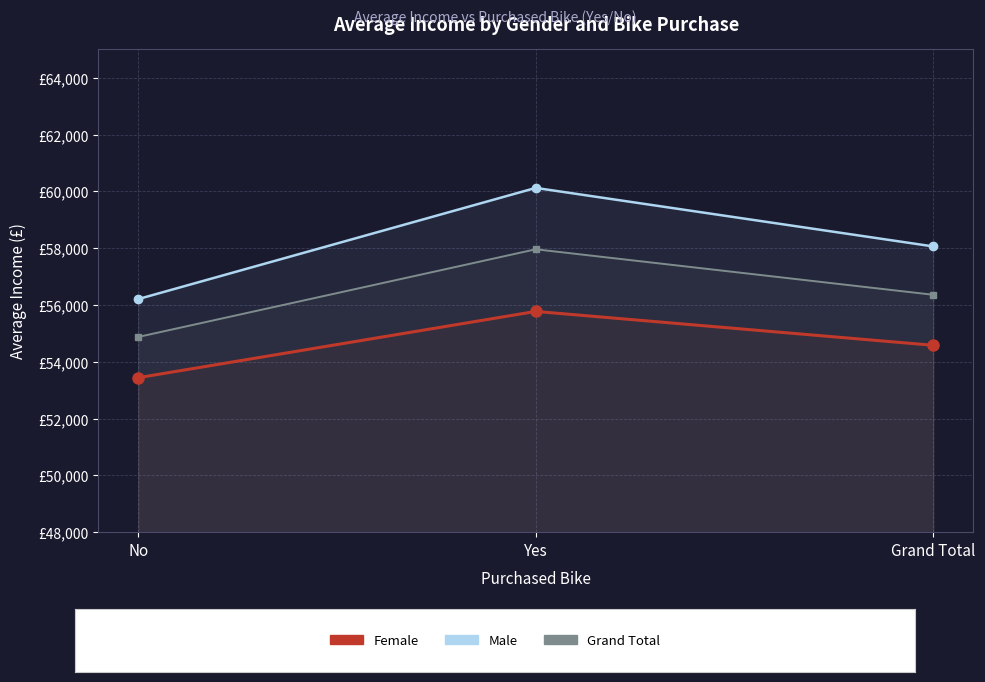

At which category is the sum across all series the highest?

Yes